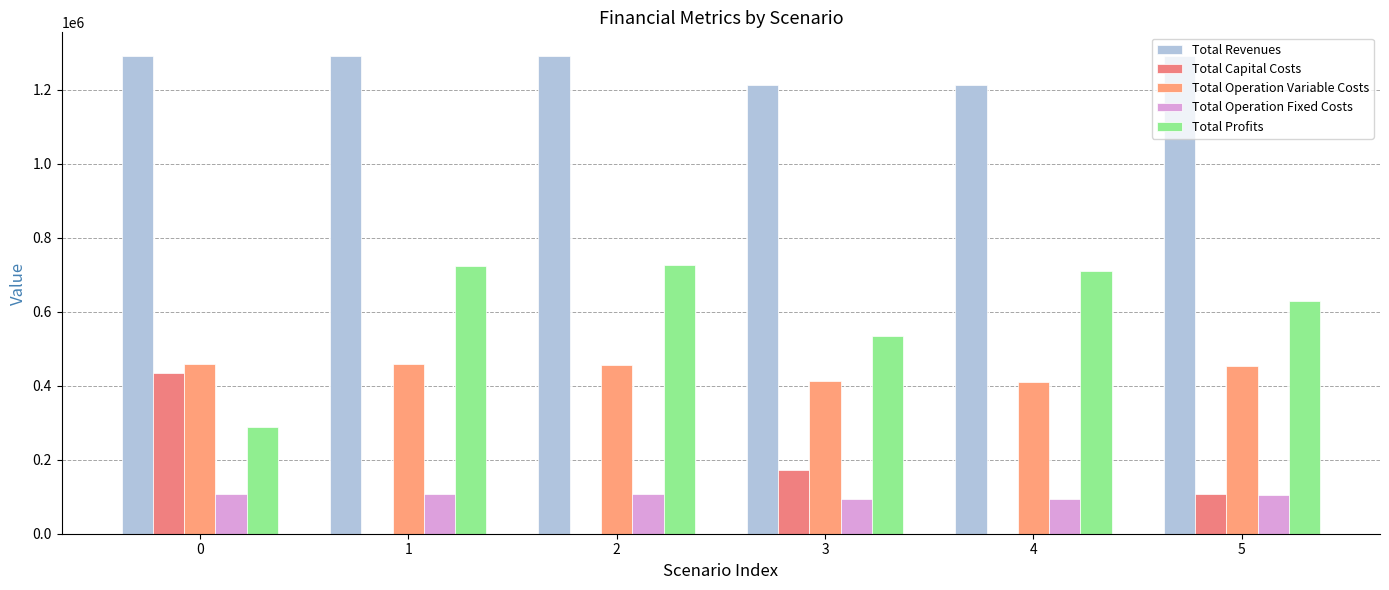

How many data points does each series have?

6